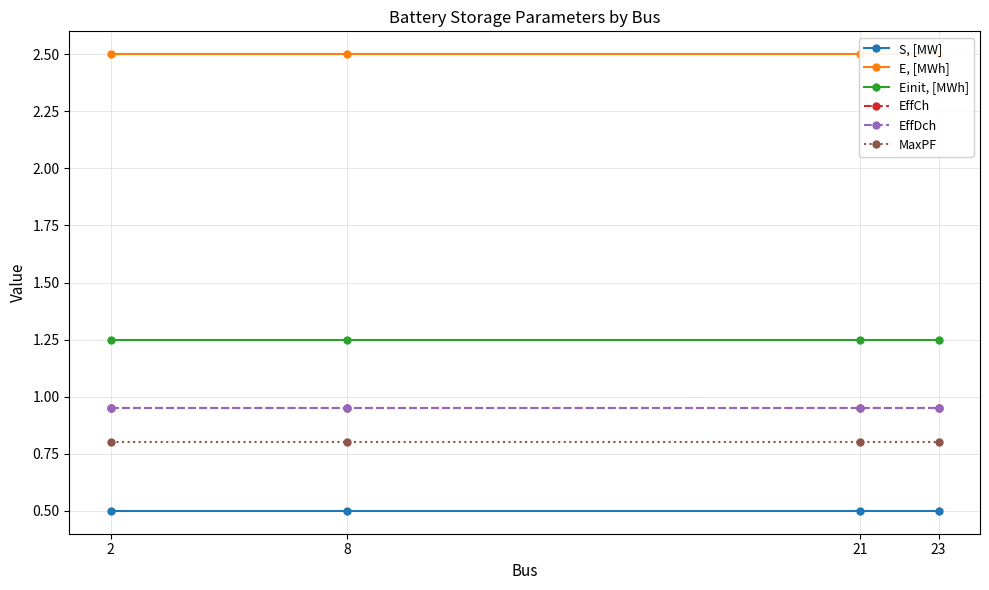

What is the highest value of the E, [MWh] series?

2.5